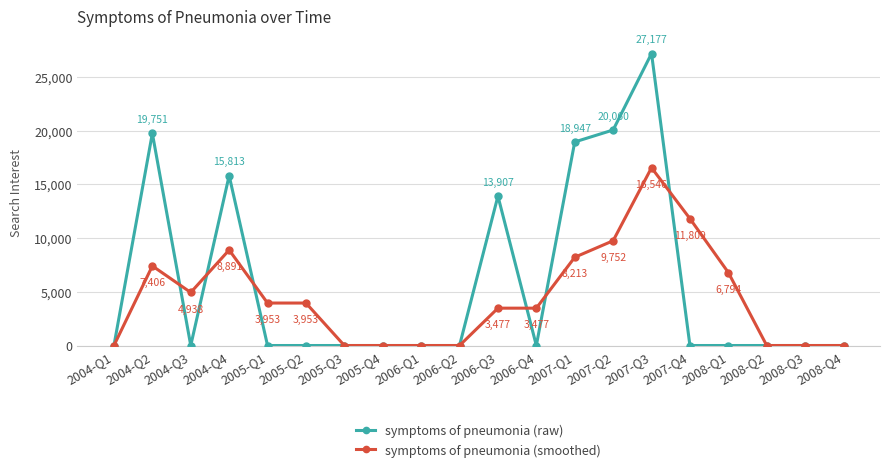

Which category has the highest value in the symptoms of pneumonia (smoothed) series?

2007-Q3